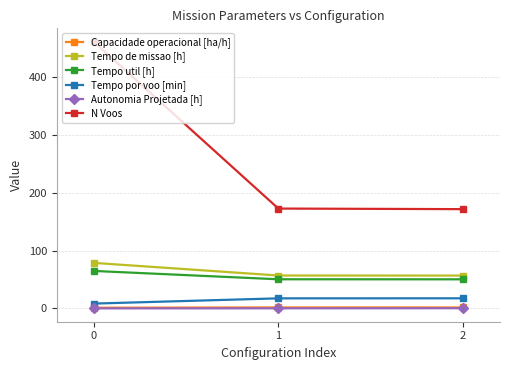

Count the number of data series in this chart.

6